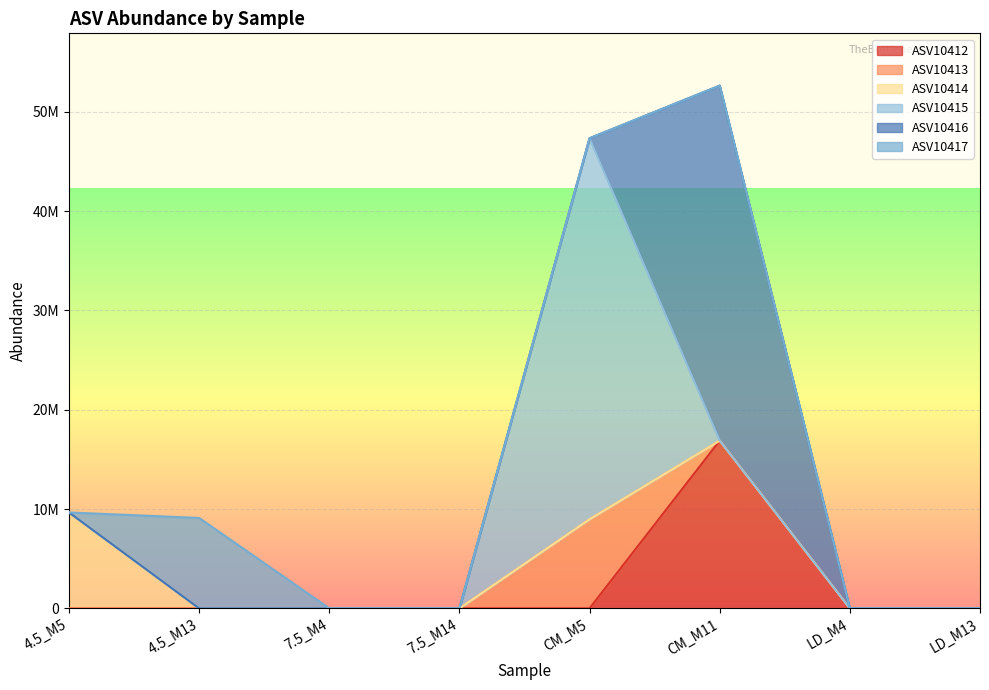

Reading left to right, list all the values displayed in this chart.

ASV10412: 4.5_M5=0	4.5_M13=0	7.5_M4=0	7.5_M14=0	CM_M5=0	CM_M11=16888583	LD_M4=0	LD_M13=0
ASV10413: 4.5_M5=0	4.5_M13=0	7.5_M4=0	7.5_M14=0	CM_M5=8972592	CM_M11=0	LD_M4=0	LD_M13=0
ASV10414: 4.5_M5=9657453	4.5_M13=0	7.5_M4=0	7.5_M14=0	CM_M5=0	CM_M11=0	LD_M4=0	LD_M13=0
ASV10415: 4.5_M5=0	4.5_M13=0	7.5_M4=0	7.5_M14=0	CM_M5=38368395	CM_M11=0	LD_M4=0	LD_M13=0
ASV10416: 4.5_M5=0	4.5_M13=0	7.5_M4=0	7.5_M14=0	CM_M5=0	CM_M11=35752928	LD_M4=0	LD_M13=0
ASV10417: 4.5_M5=0	4.5_M13=9102569	7.5_M4=0	7.5_M14=0	CM_M5=0	CM_M11=0	LD_M4=0	LD_M13=0